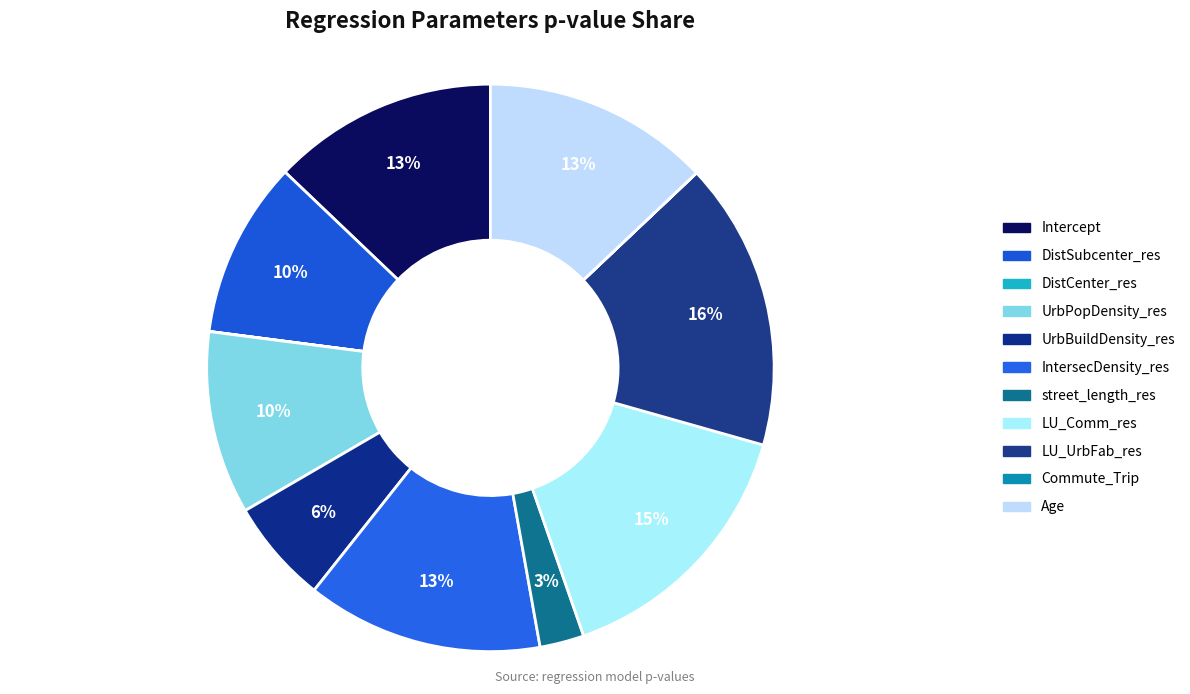

True or false: Intercept accounts for 18% of the total.

False